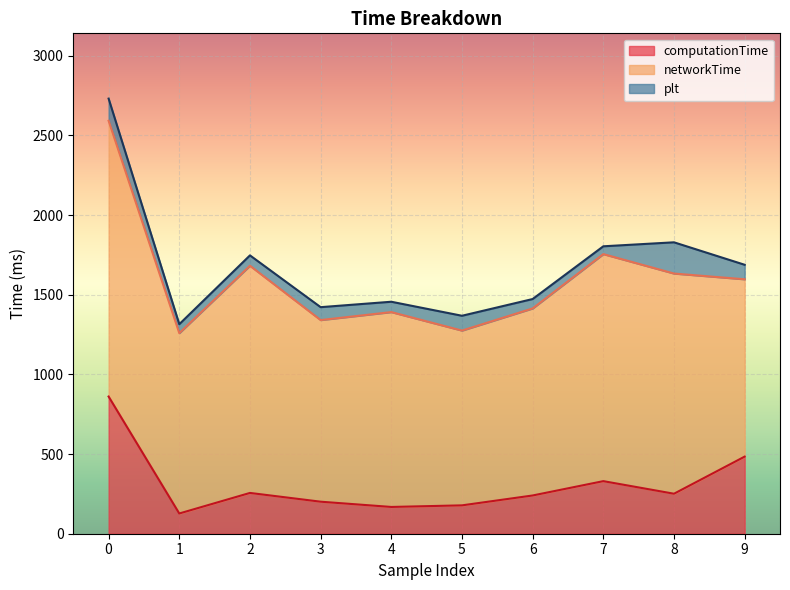

What is the total value across all series at 9?

1688